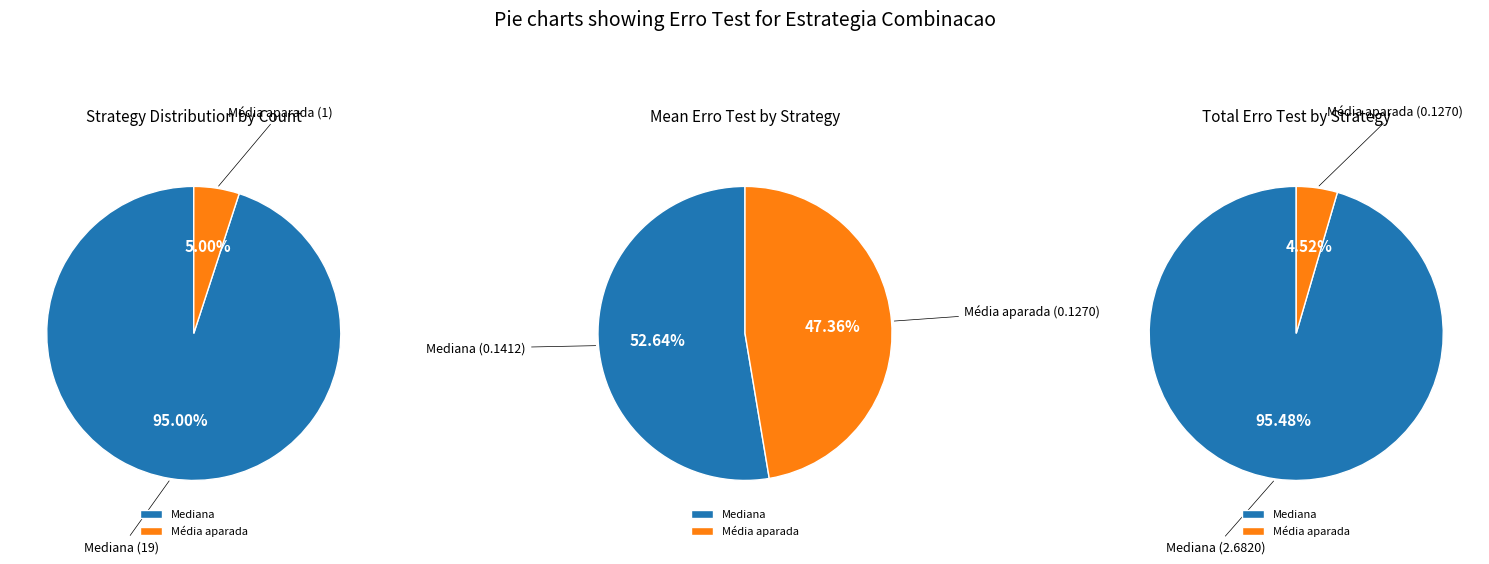

To the nearest percent, what percentage of the pie is Mediana?

53%